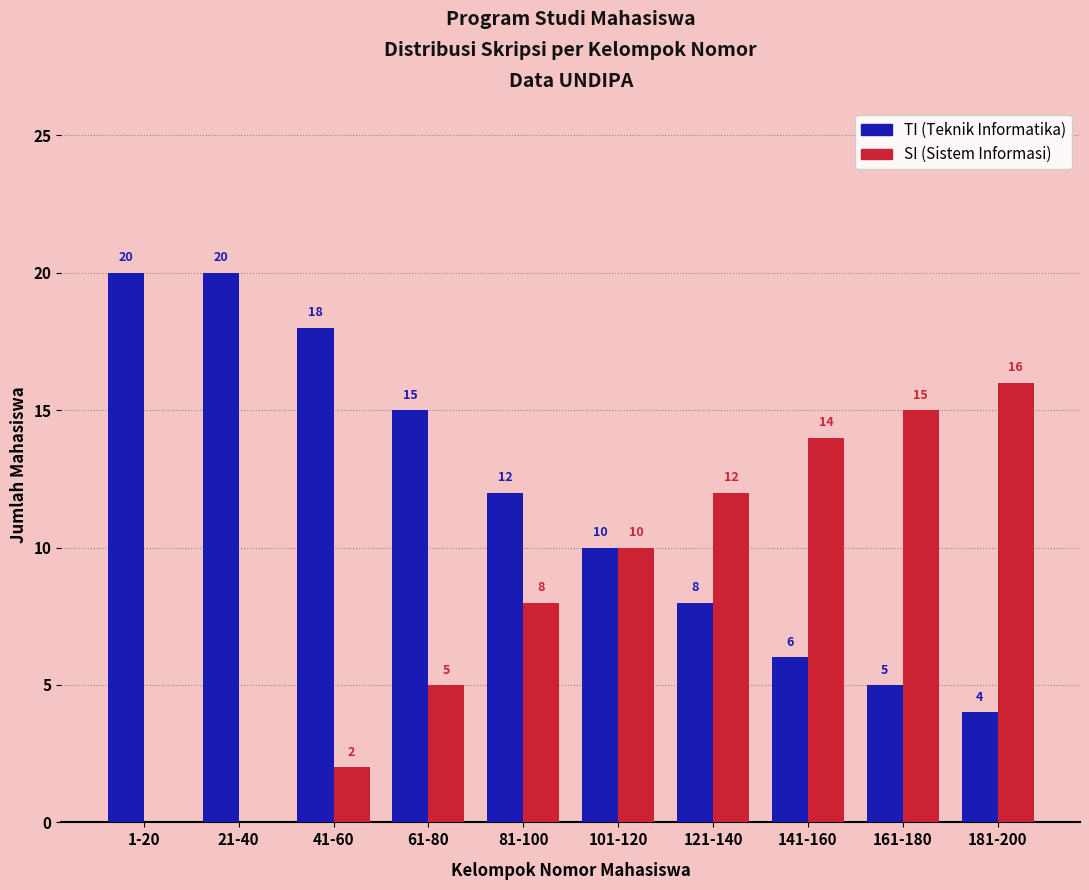

Reading left to right, transcribe all the data shown in this chart.

TI: 20	20	18	15	12	10	8	6	5	4
SI: 0	0	2	5	8	10	12	14	15	16